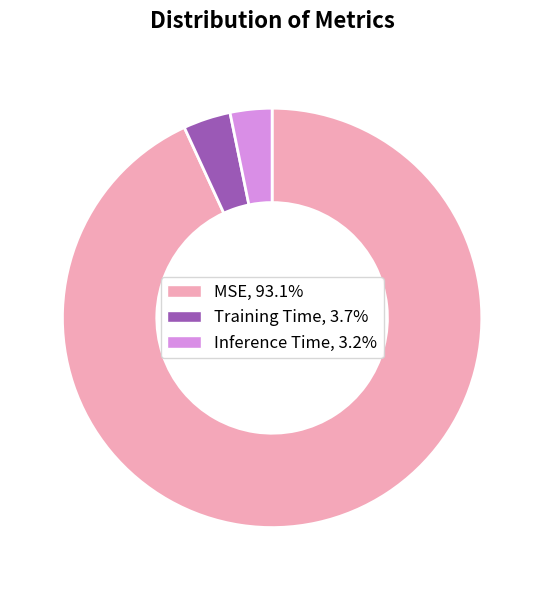

Is Training Time, 3.7% the majority of the pie?

No